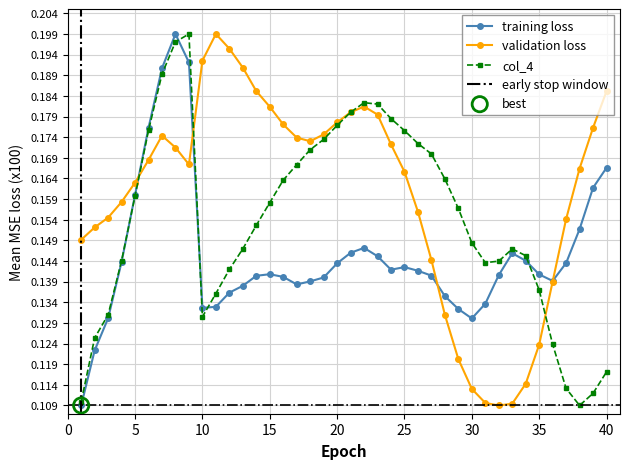

At how many categories does at least one series exceed 0?

40